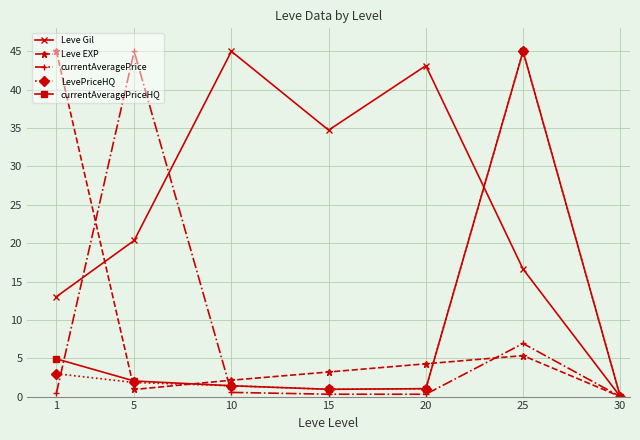

True or false: Leve EXP has a value of 2.1 at 10.

True